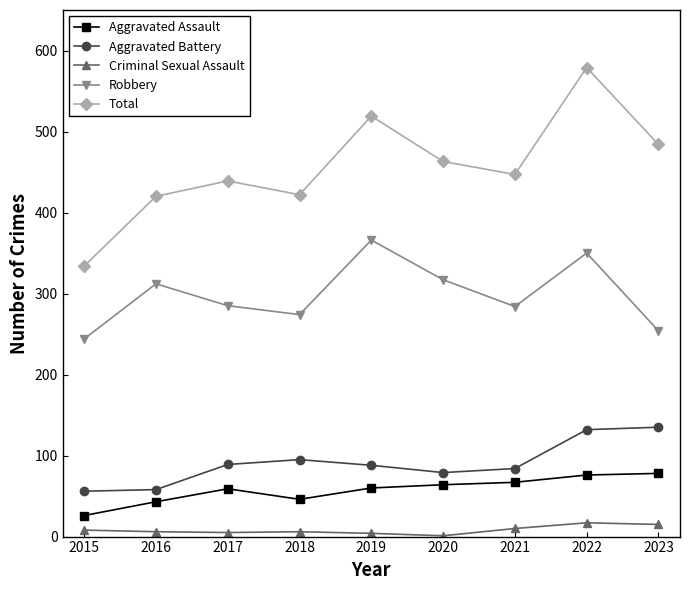

What is the difference between the Aggravated Assault values at 2018 and 2020?

18